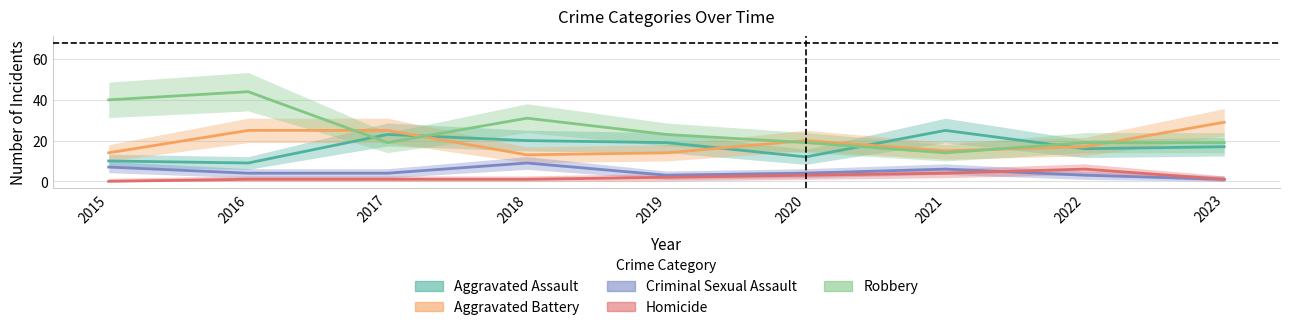

The Criminal Sexual Assault series shows 1 at 2022. True or false?

False